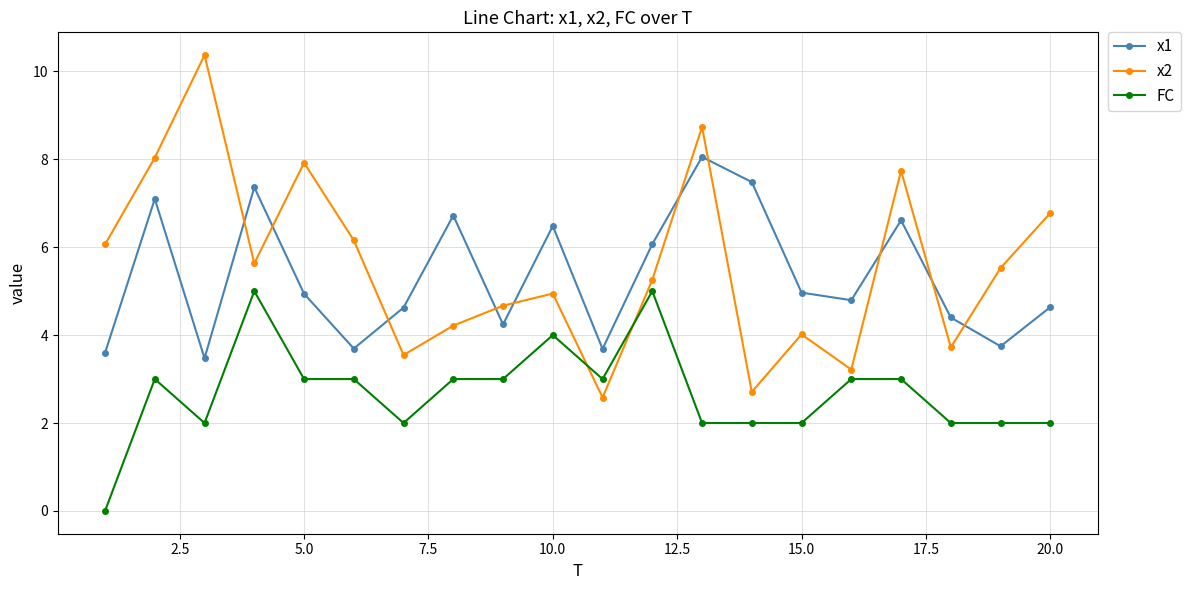

Which series has the largest range (max minus min)?

x2